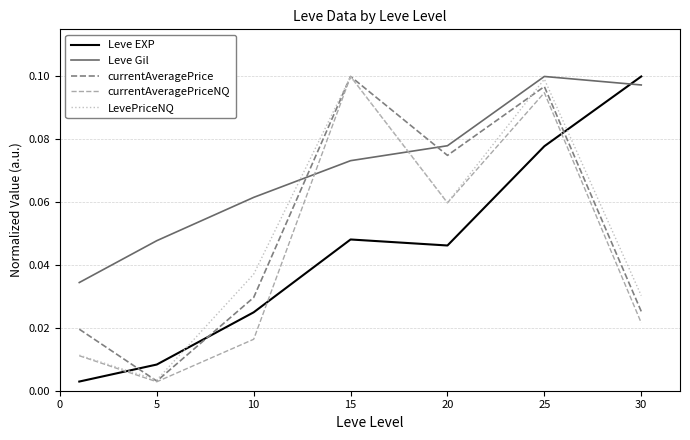

Which series has the largest total across all categories?

Leve Gil